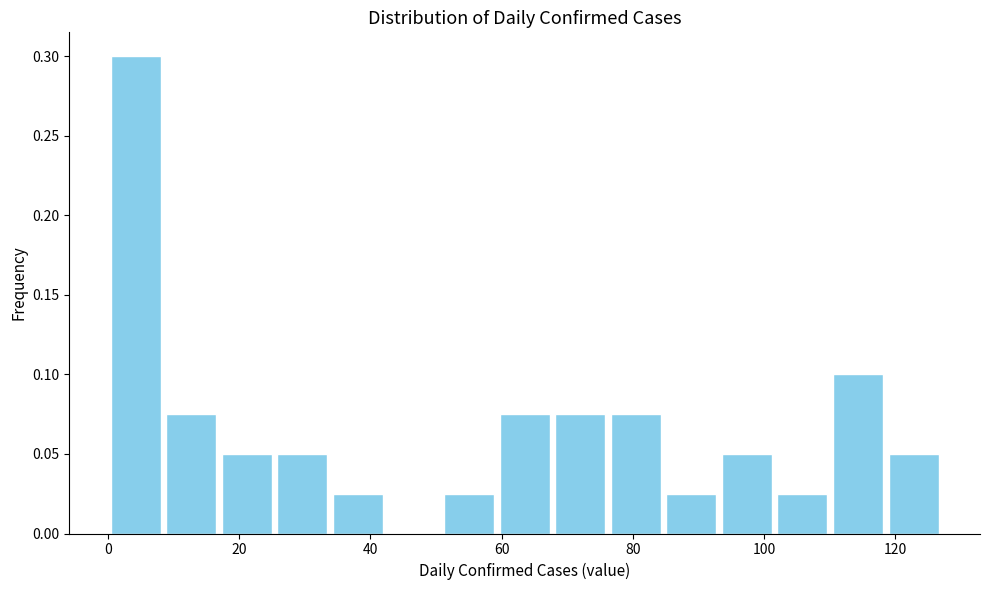

Over which range of the x-axis is the bar tallest?

0 to 8